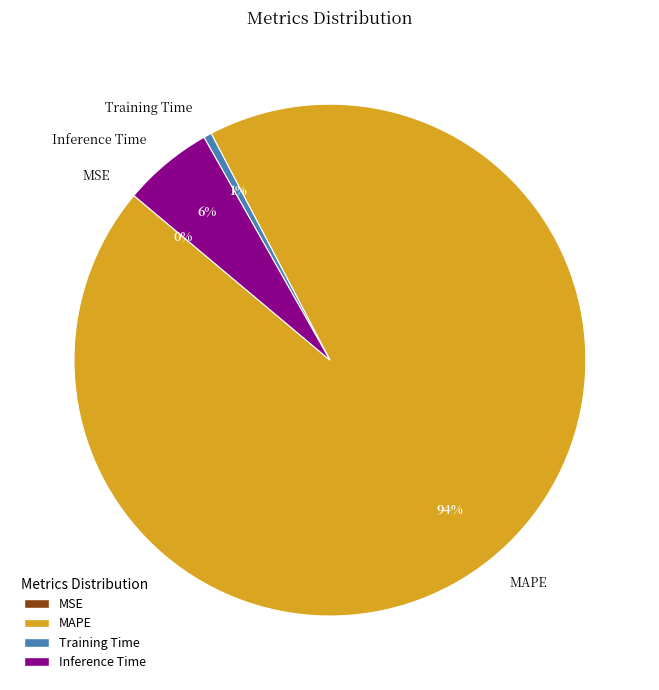

The Training Time slice represents 13% of the pie. True or false?

False